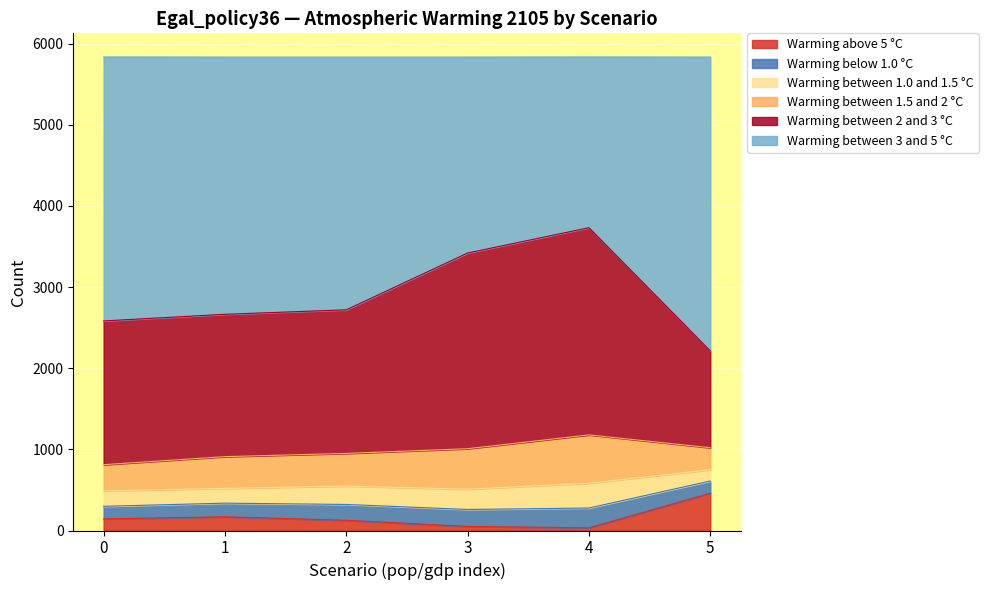

In Warming below 1.0 °C, how many points are higher than both neighbors (excluding endpoints)?

1